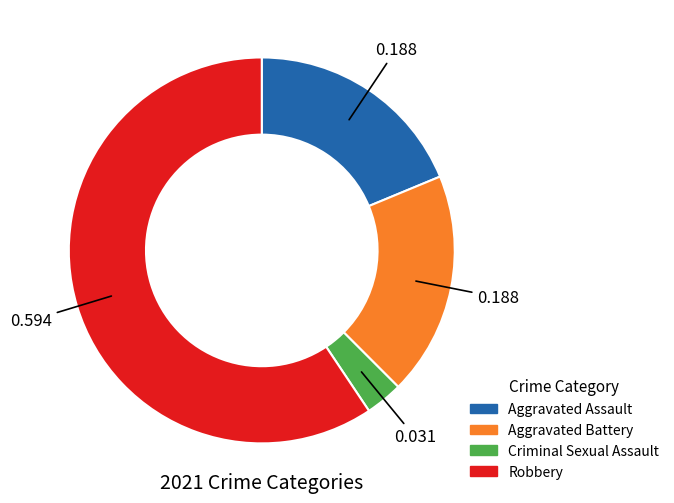

Is there a majority slice in this chart?

Yes